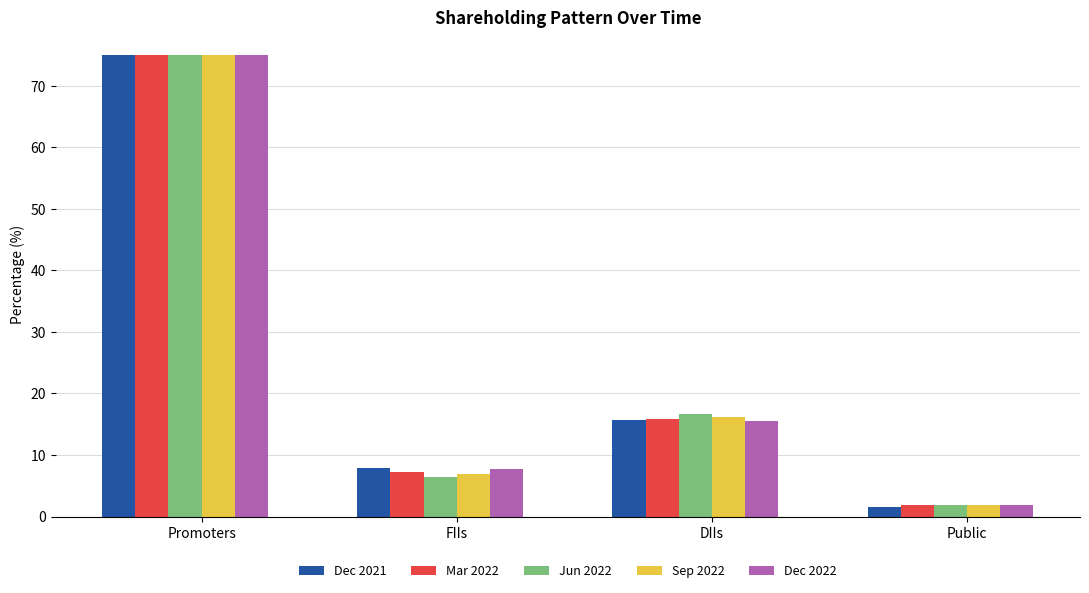

What is the label of the 1st bar from the left?

Promoters